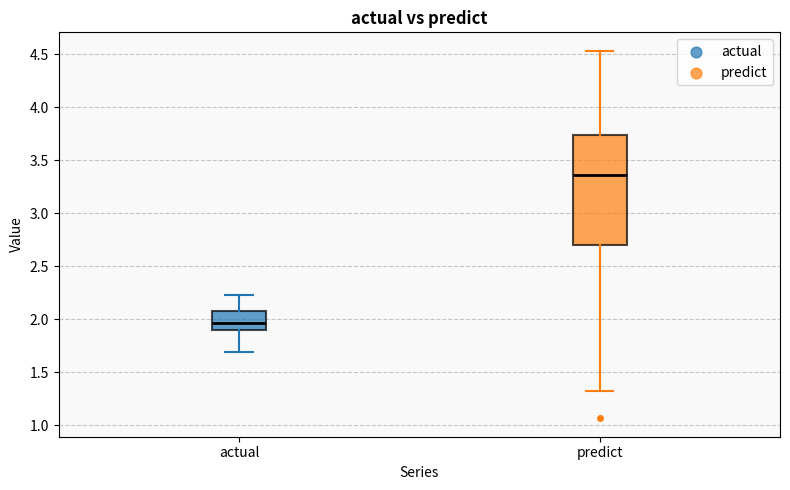

Which box has the lowest median line?

actual